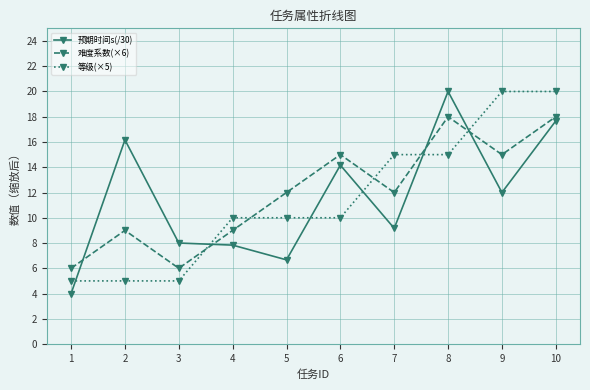

What is the sum of all 预期时间s(/30) values?

115.7